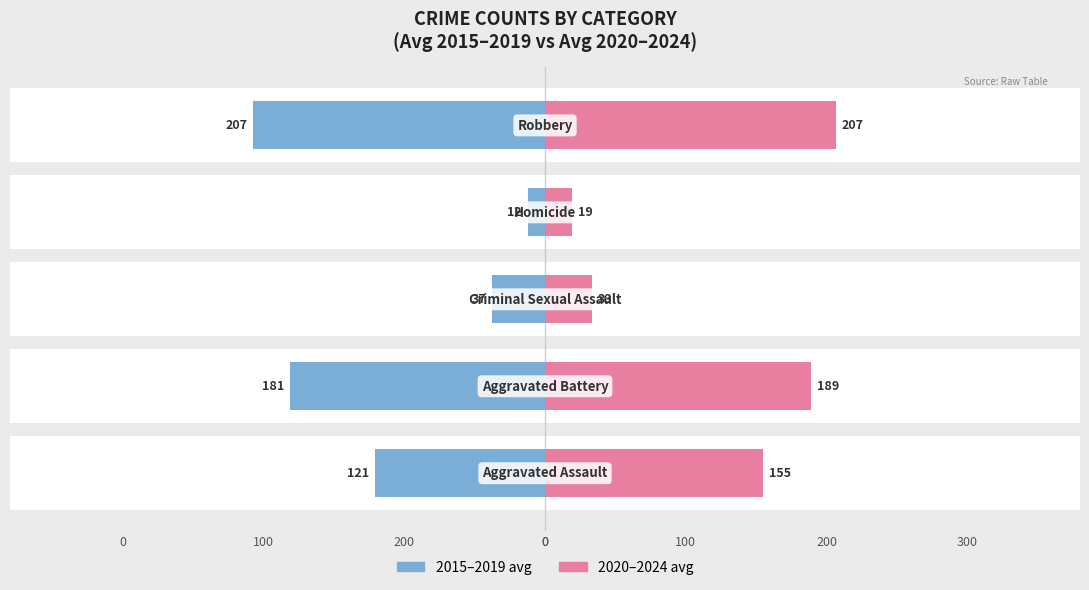

Reading left to right, extract all data points from this chart.

2015–2019 avg: -120.8	-181.2	-37.4	-12.2	-207.4
2020–2024 avg: 154.8	189.0	33.2	19.4	206.8